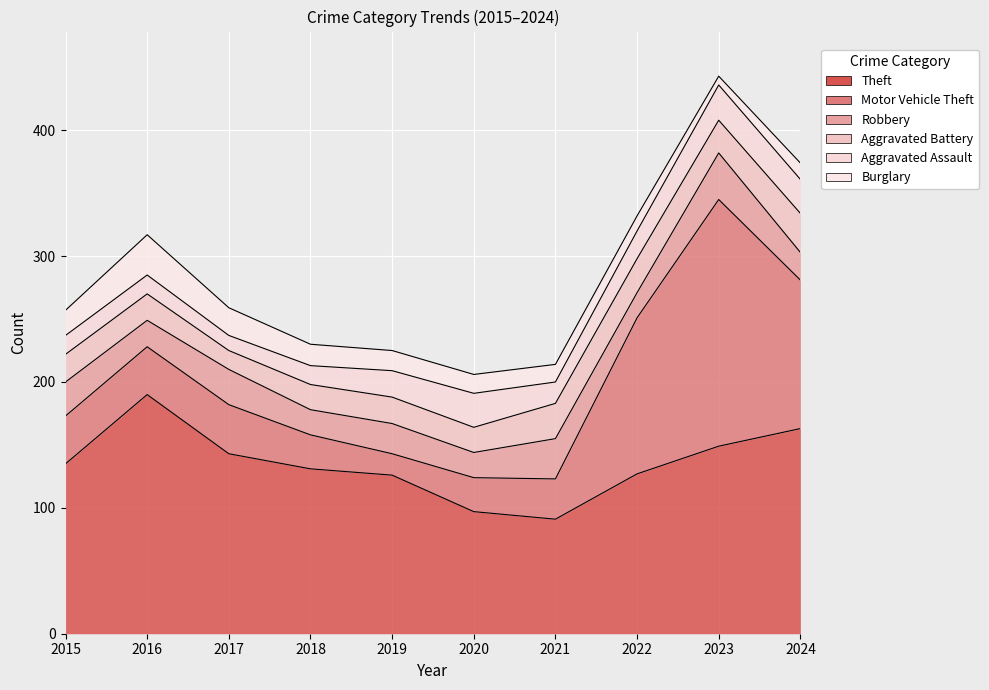

What is the spread (max minus min) of values at 2024?

150